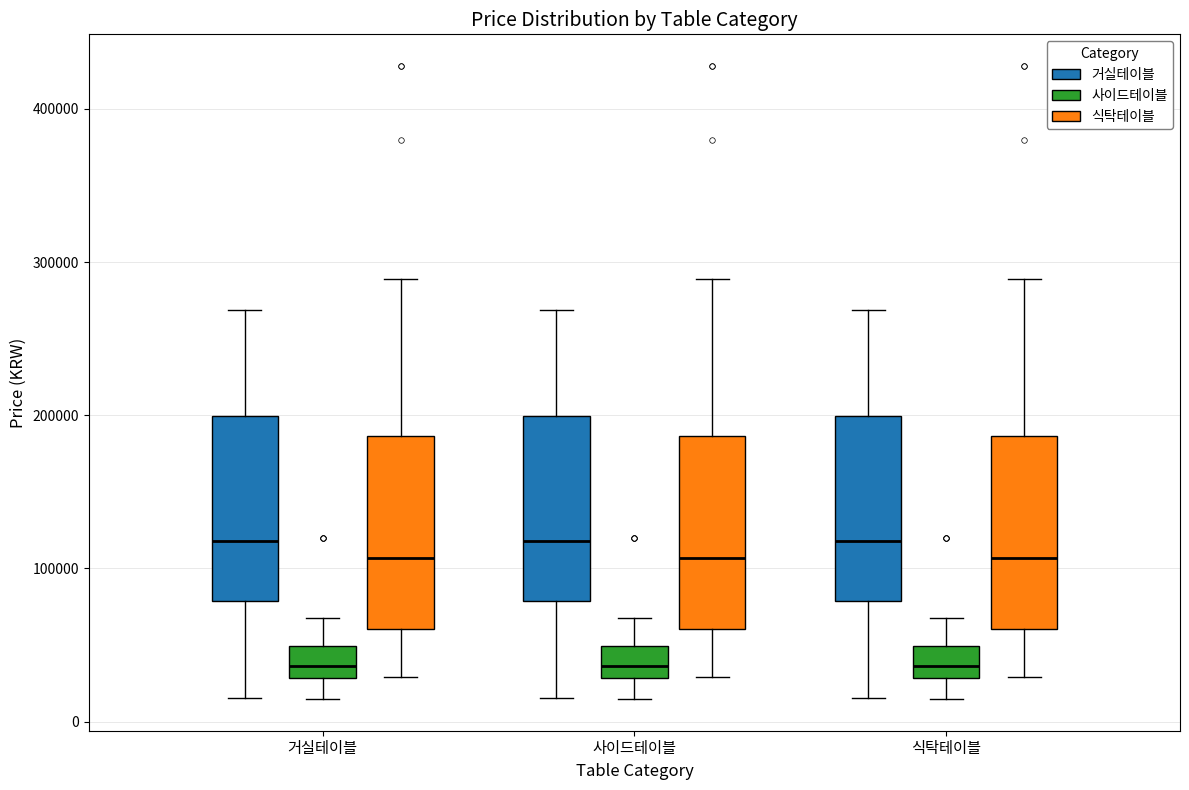

Reading left to right, transcribe this box plot: for each box, give where its median line is, the range the box spans, and where its two whiskers end, as read against the y-axis. The values are not printed on the chart, so give them approximately, as read against the axis.

거실테이블 (거실테이블): median 120000, box 80000 to 200000, whiskers 20000 to 270000
거실테이블 (사이드테이블): median 40000, box 30000 to 50000, whiskers 10000 to 70000
거실테이블 (식탁테이블): median 110000, box 60000 to 190000, whiskers 30000 to 290000
사이드테이블 (거실테이블): median 120000, box 80000 to 200000, whiskers 20000 to 270000
사이드테이블 (사이드테이블): median 40000, box 30000 to 50000, whiskers 10000 to 70000
사이드테이블 (식탁테이블): median 110000, box 60000 to 190000, whiskers 30000 to 290000
식탁테이블 (거실테이블): median 120000, box 80000 to 200000, whiskers 20000 to 270000
식탁테이블 (사이드테이블): median 40000, box 30000 to 50000, whiskers 10000 to 70000
식탁테이블 (식탁테이블): median 110000, box 60000 to 190000, whiskers 30000 to 290000